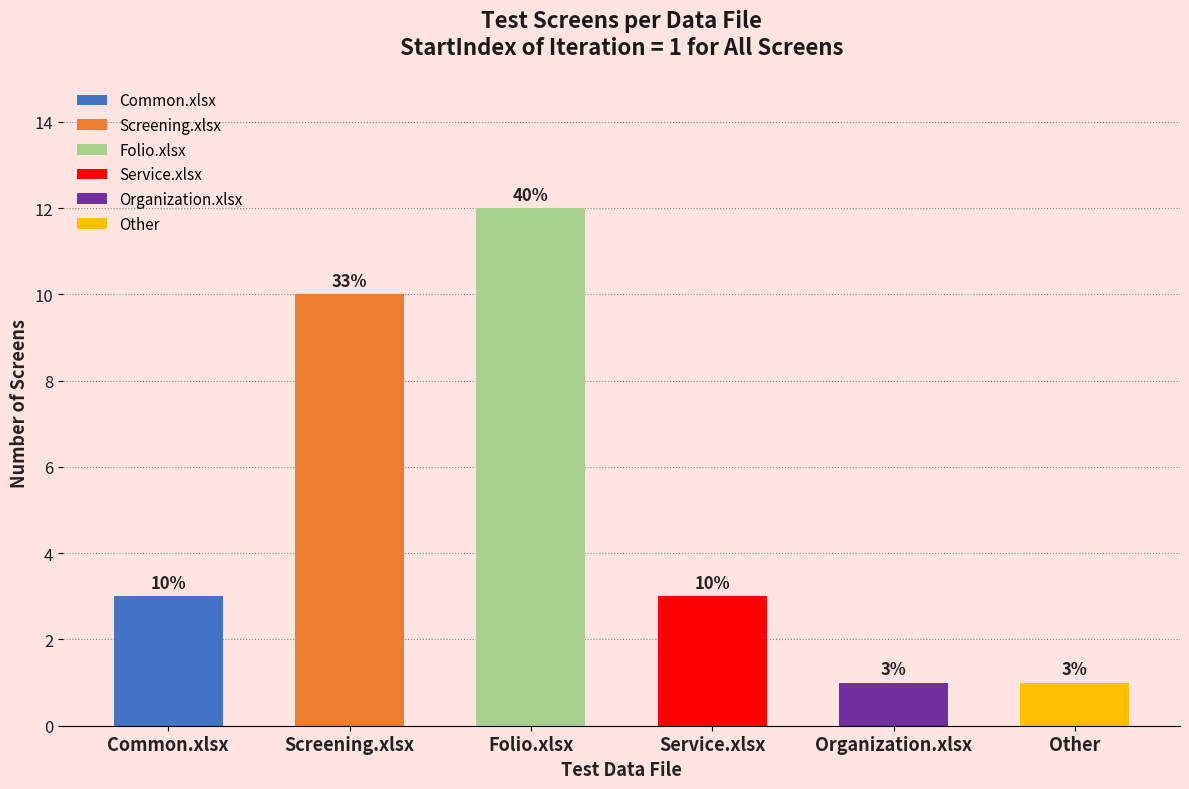

What is the difference between the values at Organization.xlsx and Service.xlsx?

2